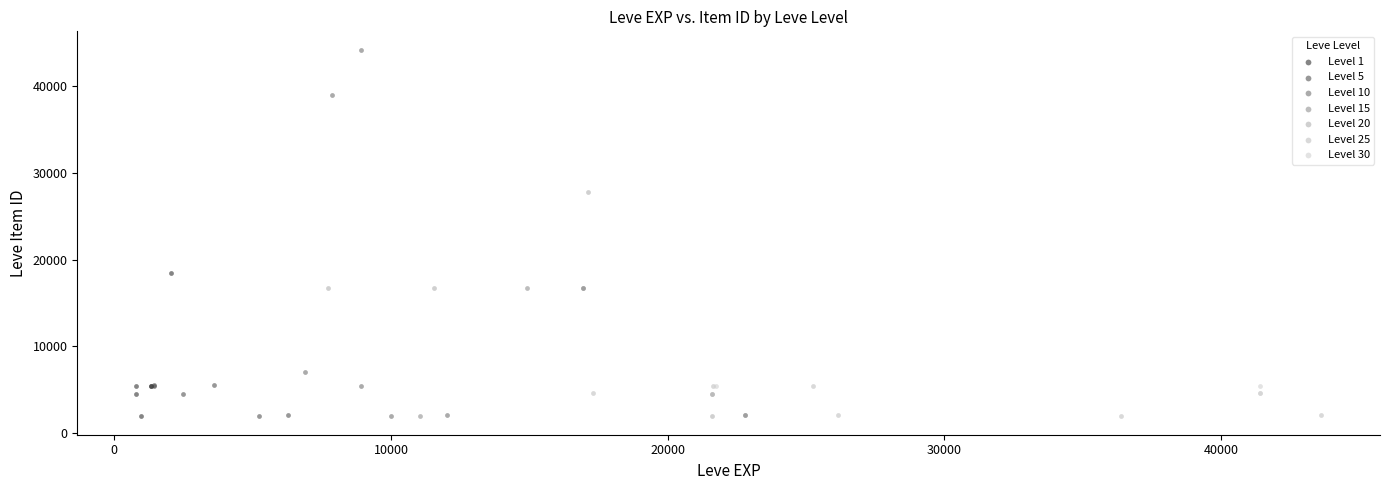

Which series contains the highest Y value?

Level 10